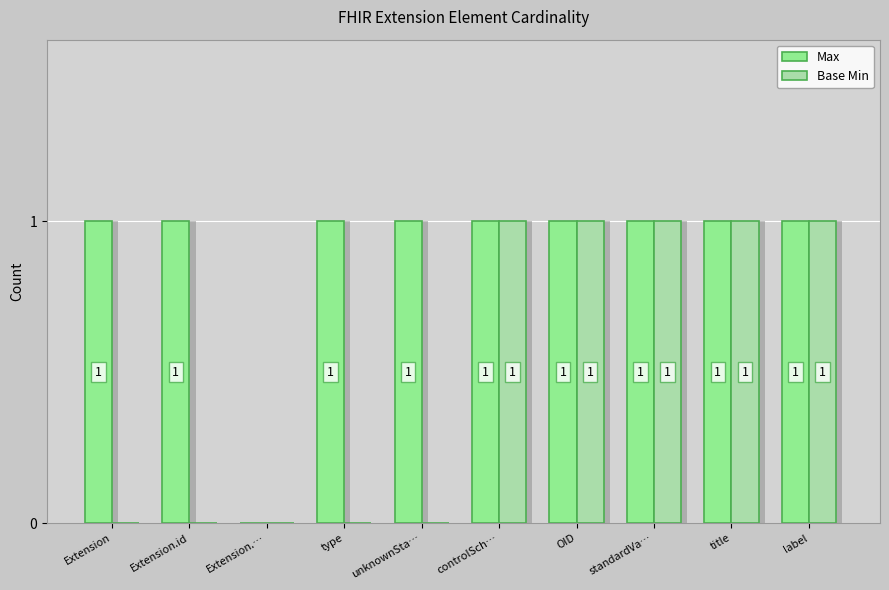

How many Max values are between 1 and 2?

9